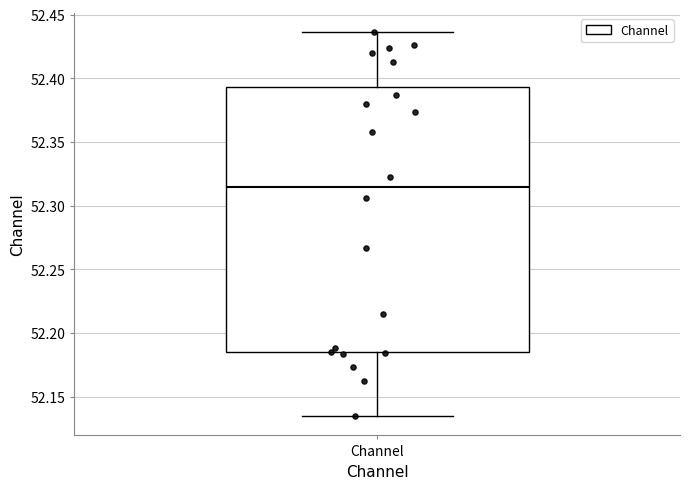

Where does the median line of the box for Channel sit on the y-axis? The values are not printed on the chart, so give them approximately, as read against the axis.

52.315